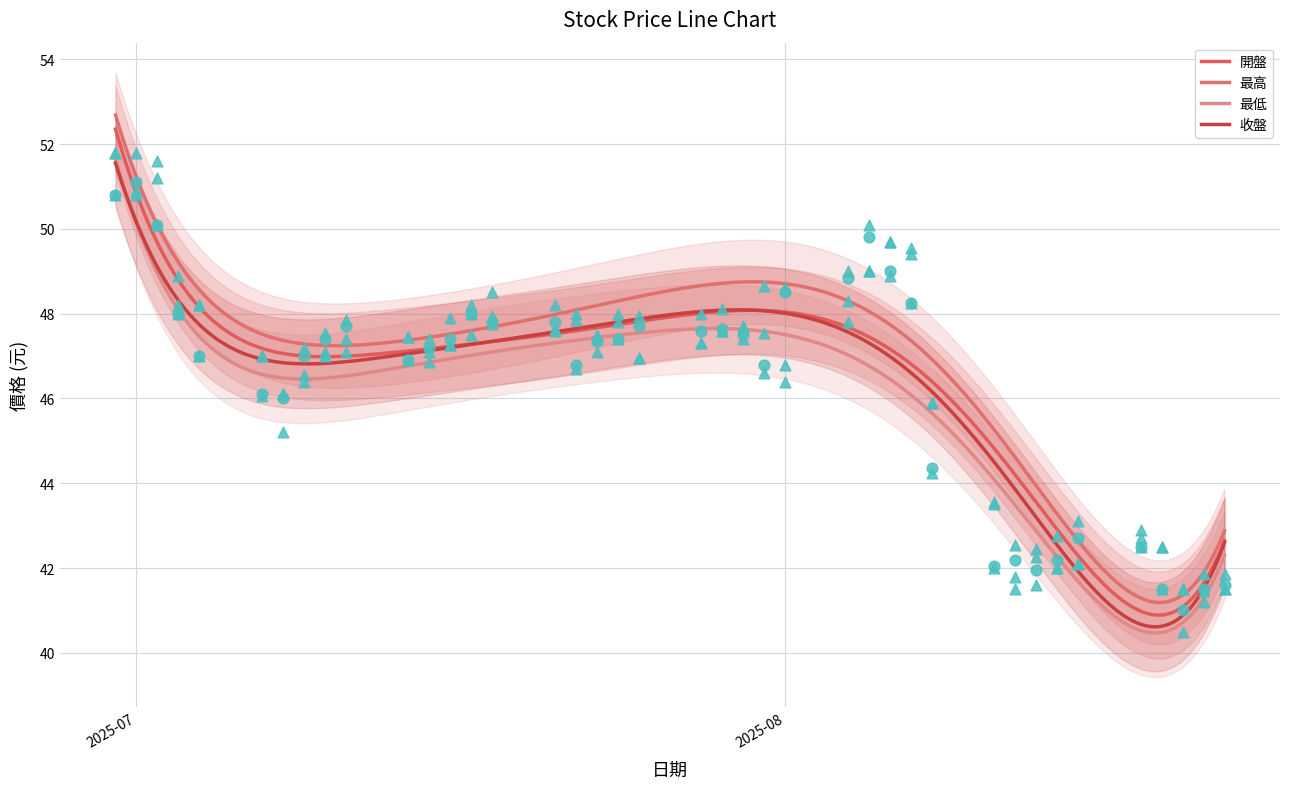

What is the total value across all series at 2025-07-08?

183.4